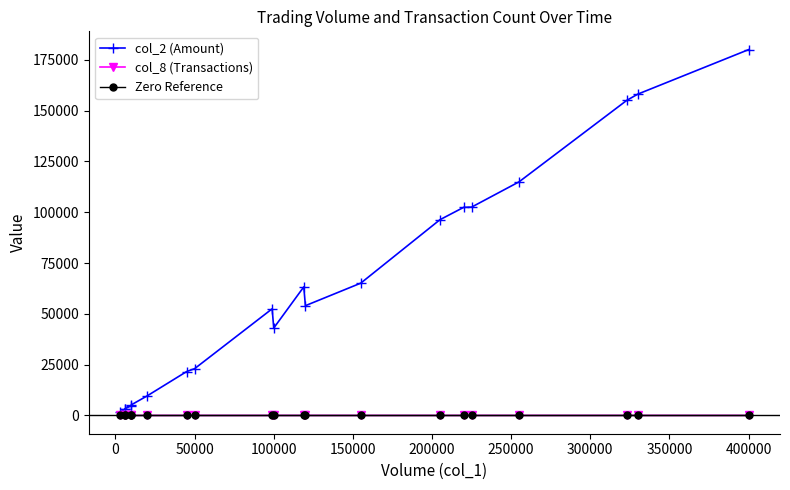

True or false: col_2 (Amount) has a value of 3264 at 150000.

False